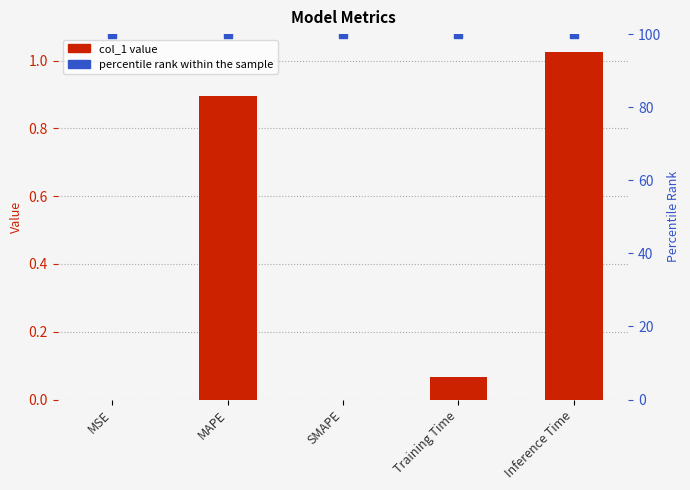

At how many categories does at least one series exceed 15?

5